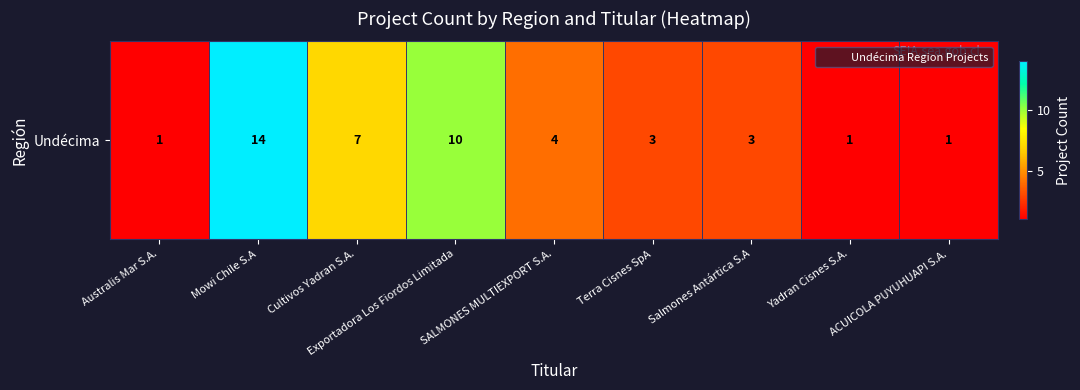

What is the approximate value at Salmones Antártica S.A, to the nearest 5?

5